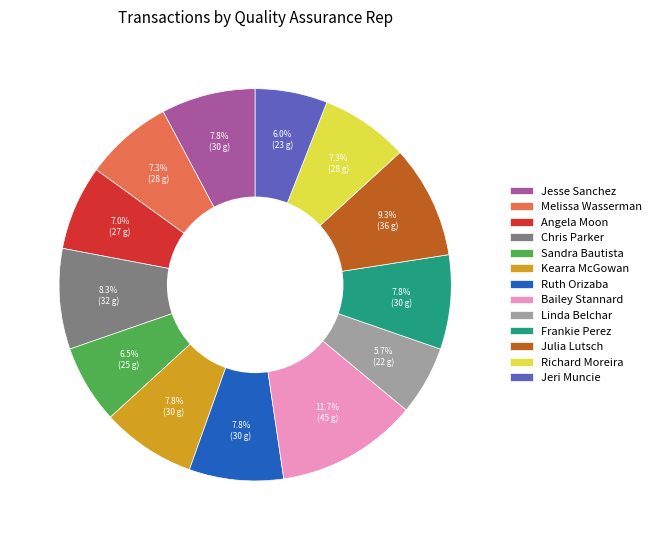

To the nearest percent, what is the difference between the largest and smallest slice percentages?

6%